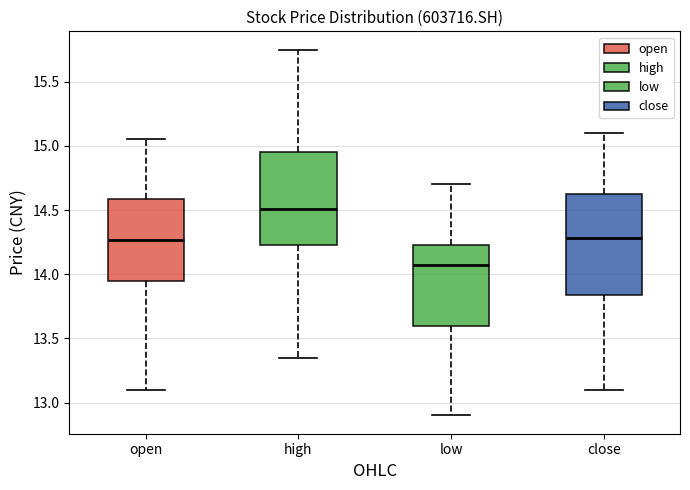

Reading left to right, transcribe this box plot: for each box, give where its median line is, the range the box spans, and where its two whiskers end, as read against the y-axis. The values are not printed on the chart, so give them approximately, as read against the axis.

open: median 14.25, box 13.95 to 14.60, whiskers 13.10 to 15.05
high: median 14.50, box 14.25 to 14.95, whiskers 13.35 to 15.75
low: median 14.10, box 13.60 to 14.25, whiskers 12.90 to 14.70
close: median 14.30, box 13.85 to 14.60, whiskers 13.10 to 15.10